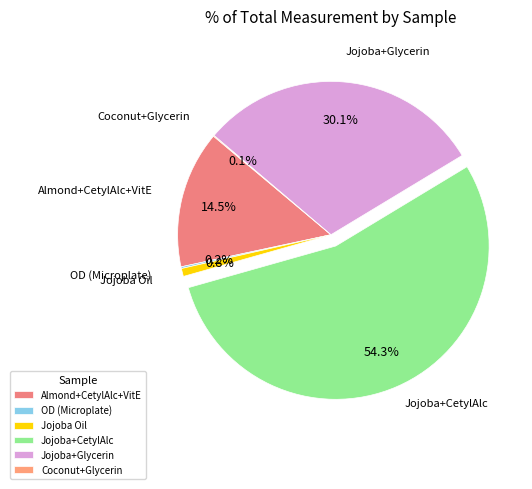

Is there any slice that represents more than half of the pie?

Yes